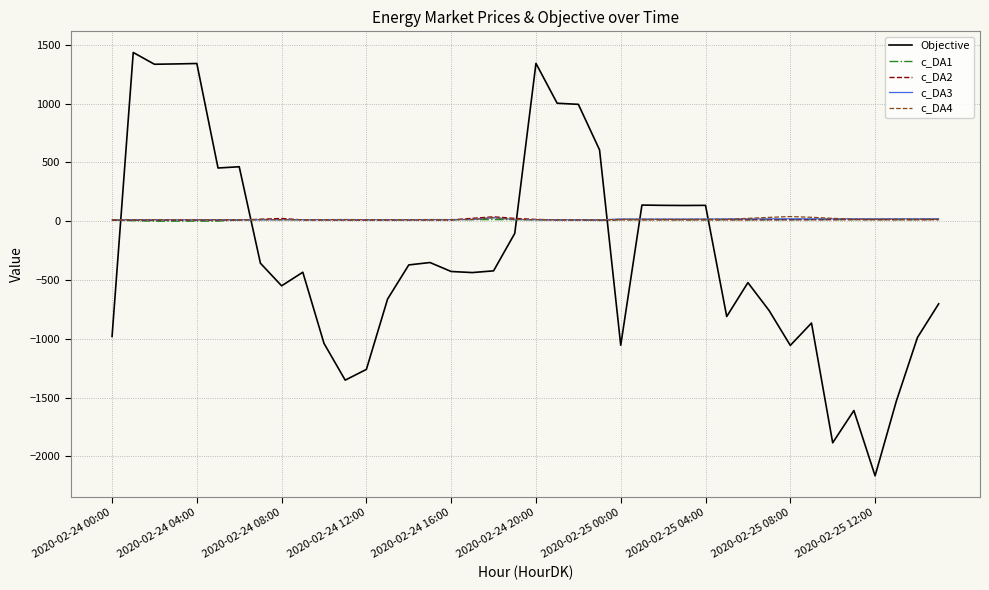

True or false: c_DA1 and Objective intersect in this chart.

True